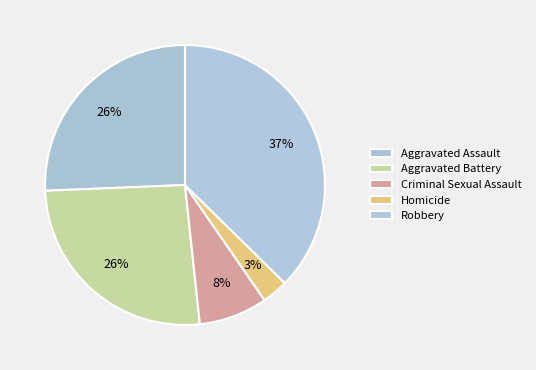

Which has a higher value, Robbery or Aggravated Assault?

Robbery